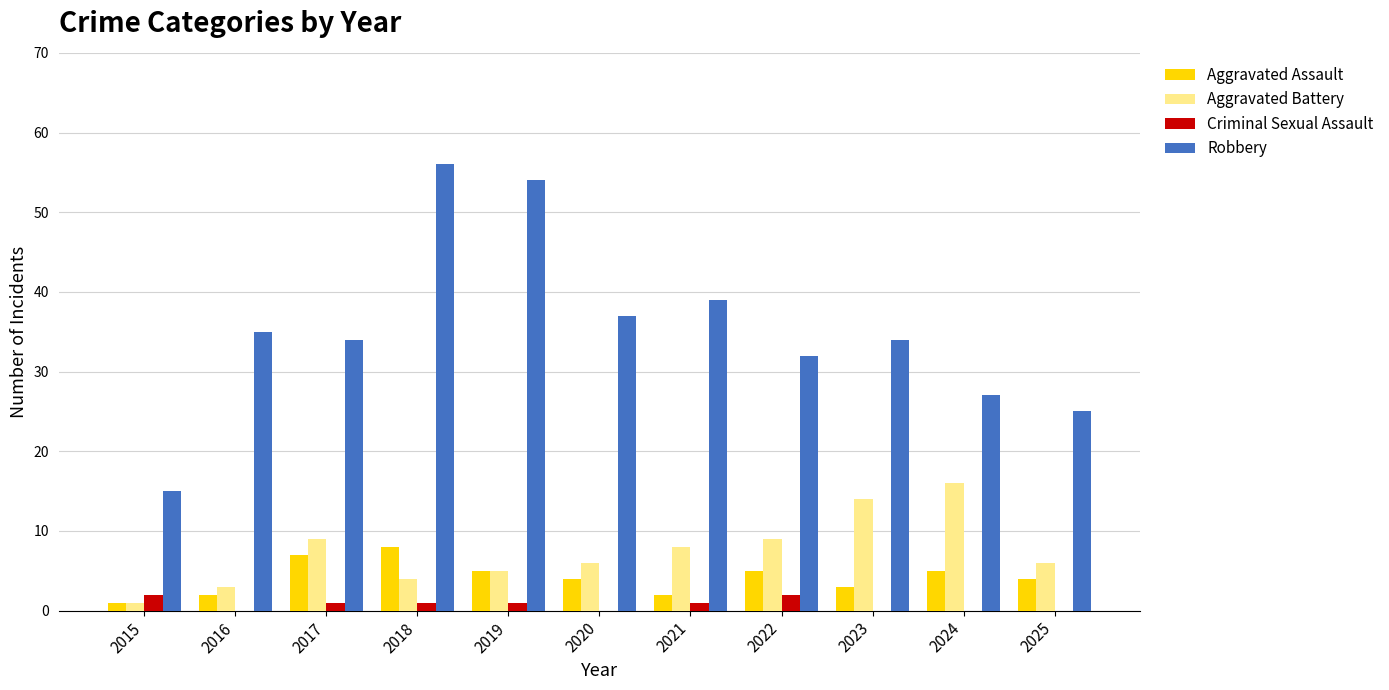

What is the difference between the Robbery values at 2020 and 2022?

5